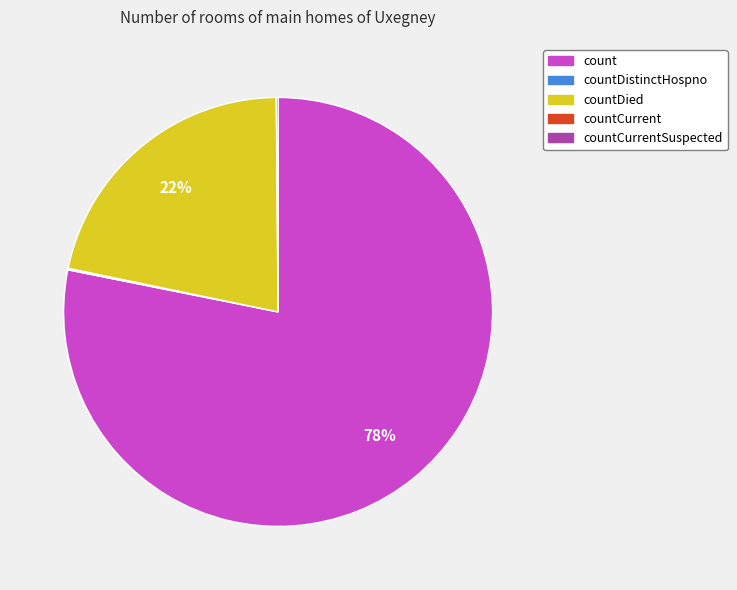

To the nearest percent, what is the average slice percentage?

25%